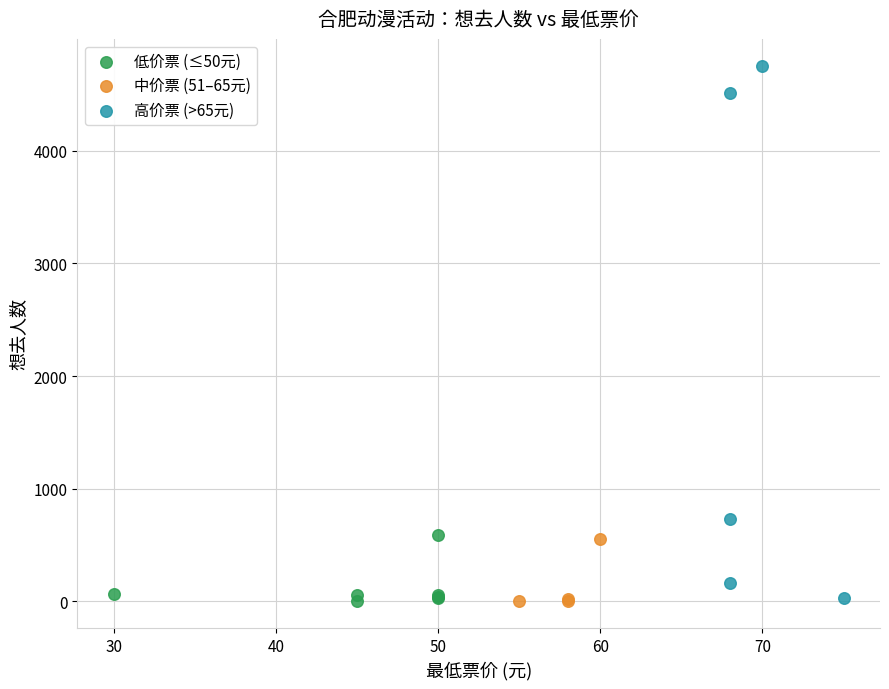

Which series has the largest Y range (max minus min)?

高价票 (>65元)